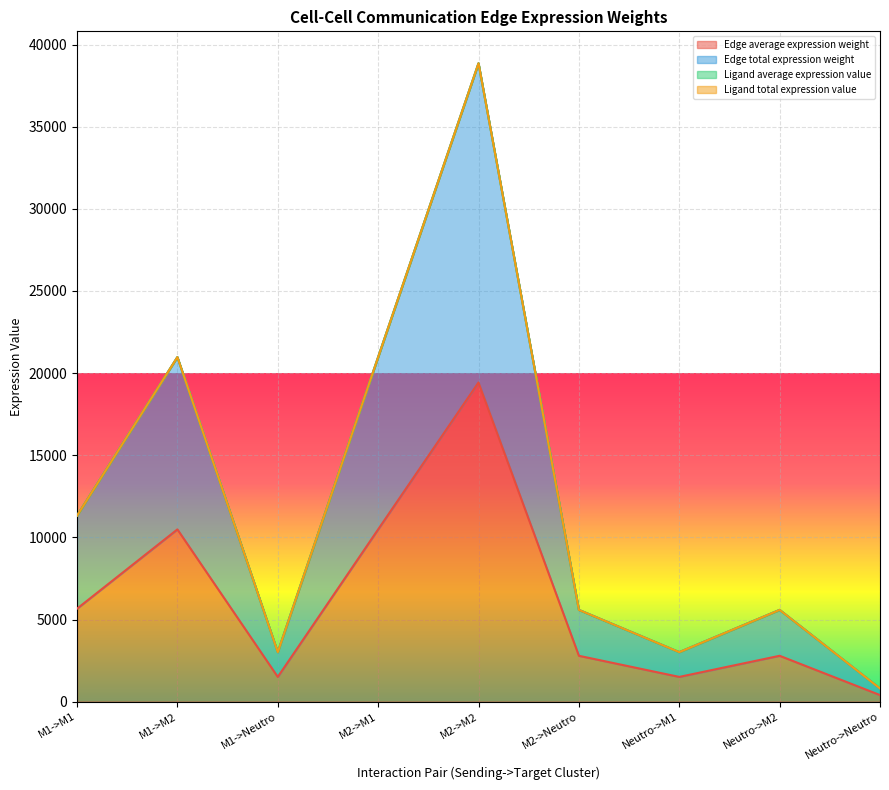

What is the highest value of the Edge total expression weight series?

38862.0